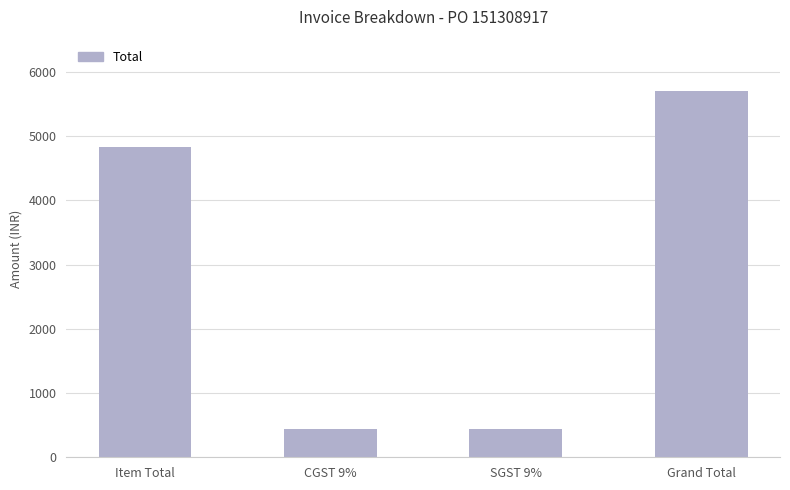

Which category has the highest value across all series?

Grand Total